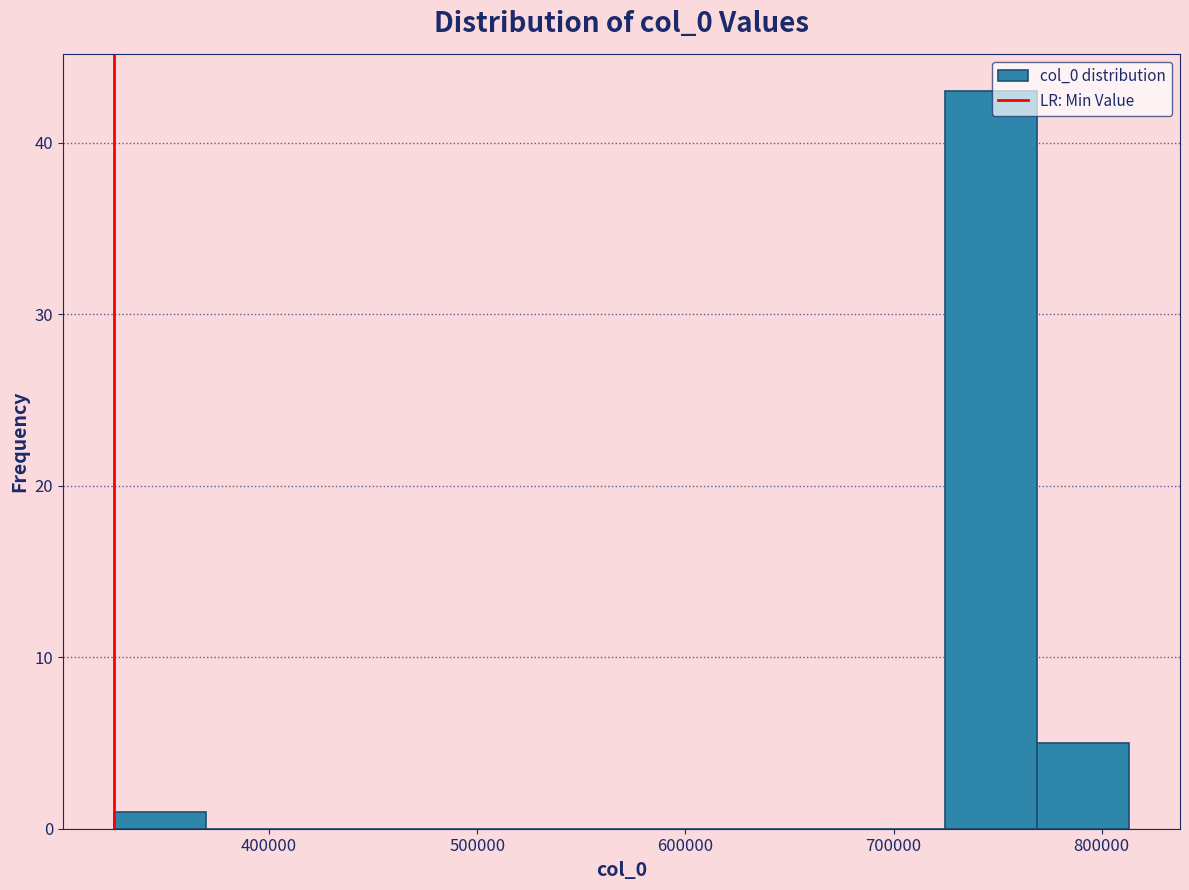

Reading left to right, list every bar in this chart as the range it spans on the x-axis followed by its height. Neither the bar edges nor the heights are printed on the chart, so give them approximately, as read against the axes.

330000 to 370000: 1
370000 to 410000: 0
410000 to 460000: 0
460000 to 500000: 0
500000 to 550000: 0
550000 to 590000: 0
590000 to 640000: 0
640000 to 680000: 0
680000 to 720000: 0
720000 to 770000: 43
770000 to 810000: 5